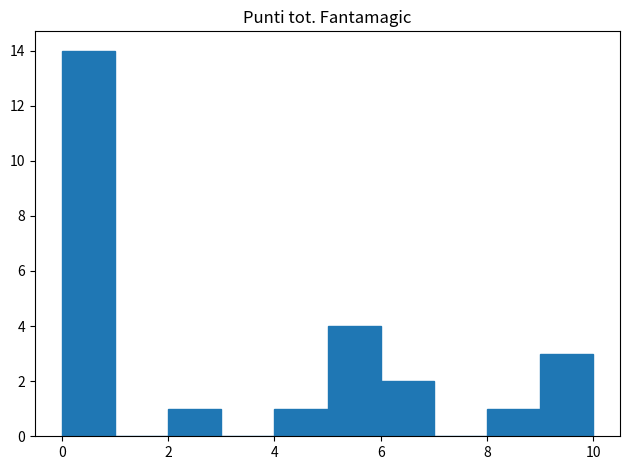

Reading left to right, transcribe this chart: for each bar, give the range it covers on the x-axis and its height. The values are not printed on the chart, so give them approximately, as read against the axis.

0 to 1: 14
1 to 2: 0
2 to 3: 1
3 to 4: 0
4 to 5: 1
5 to 6: 4
6 to 7: 2
7 to 8: 0
8 to 9: 1
9 to 10: 3